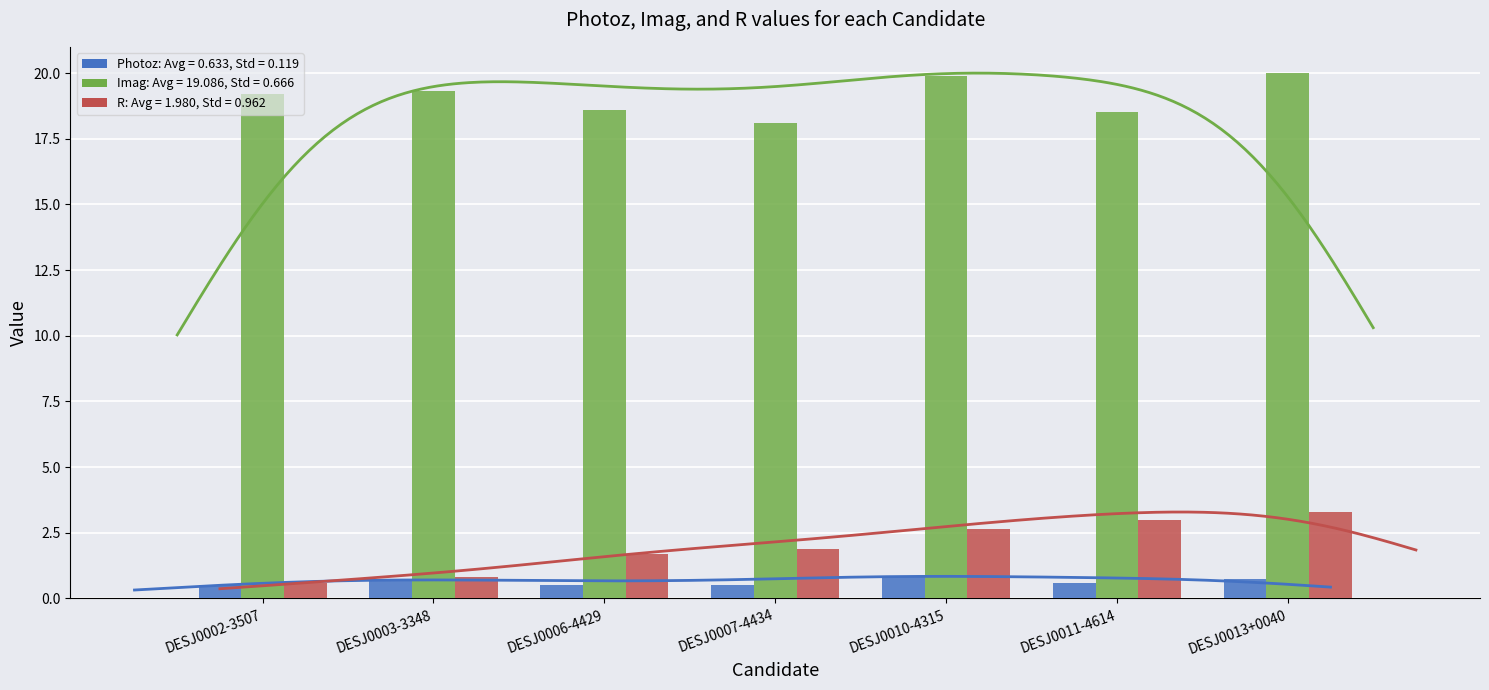

What is the sum of all R values?

13.9